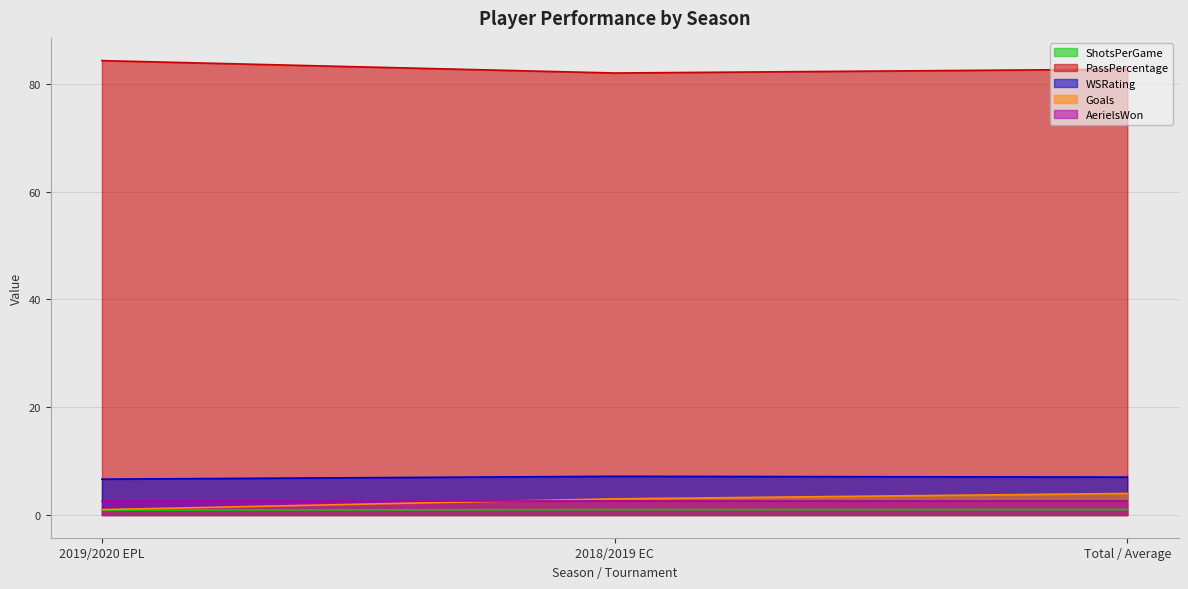

Does the chart display data point markers on the line(s)?

No